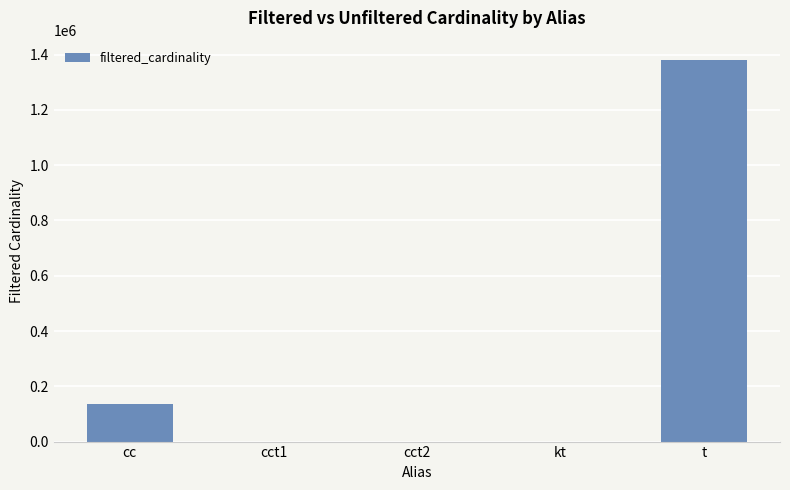

What is the sum of all values?

1516545